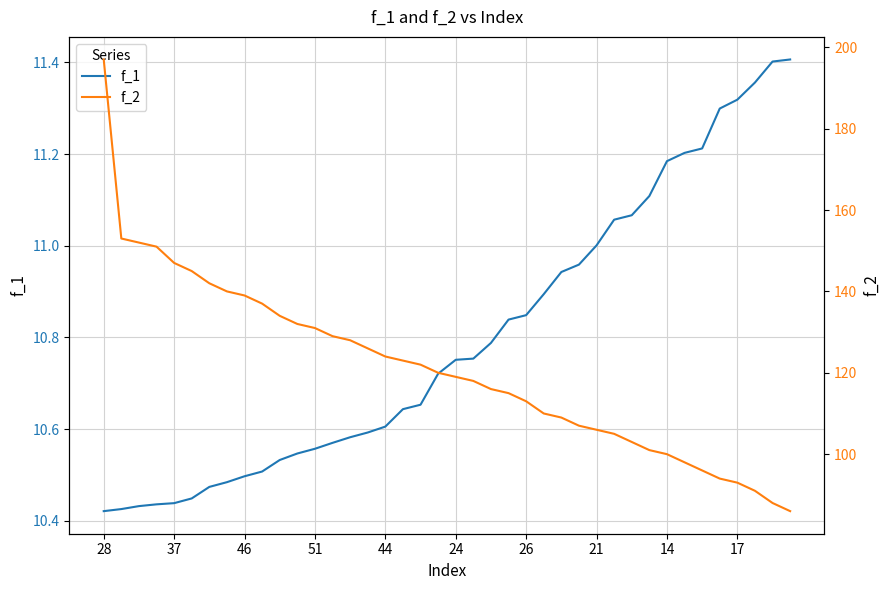

What is the value of the f_1 point at the 10th from the left?

10.5